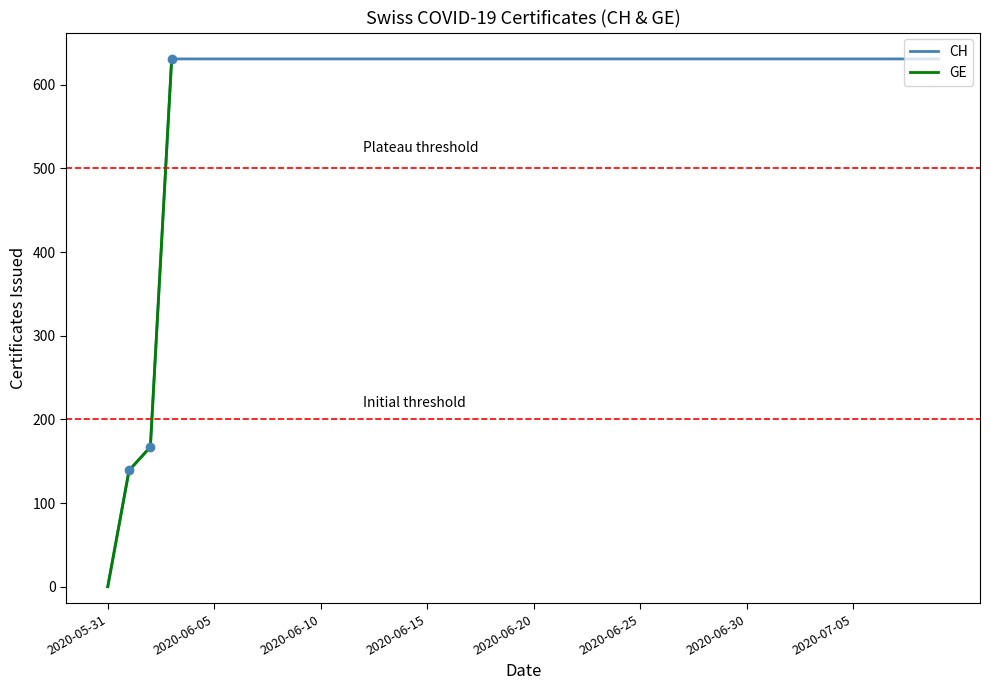

What is the label of the 15th point from the left?

2020-06-14